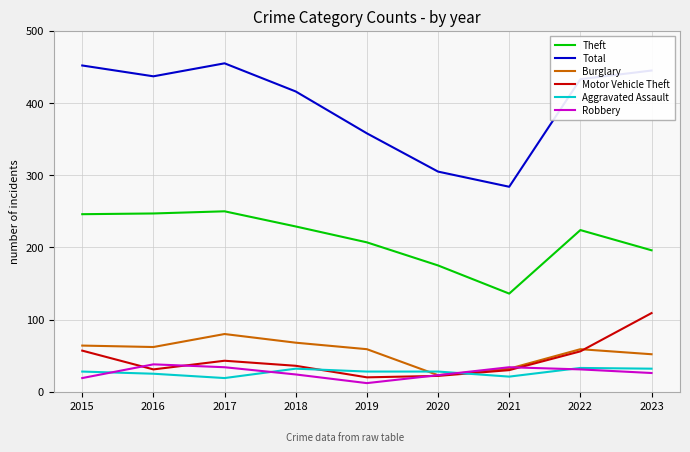

Which series changed the most between 2016 and 2020?

Total